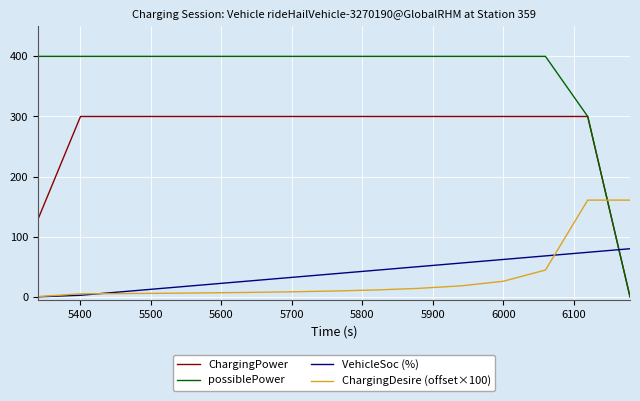

How many values in the ChargingPower series are below 300?

2